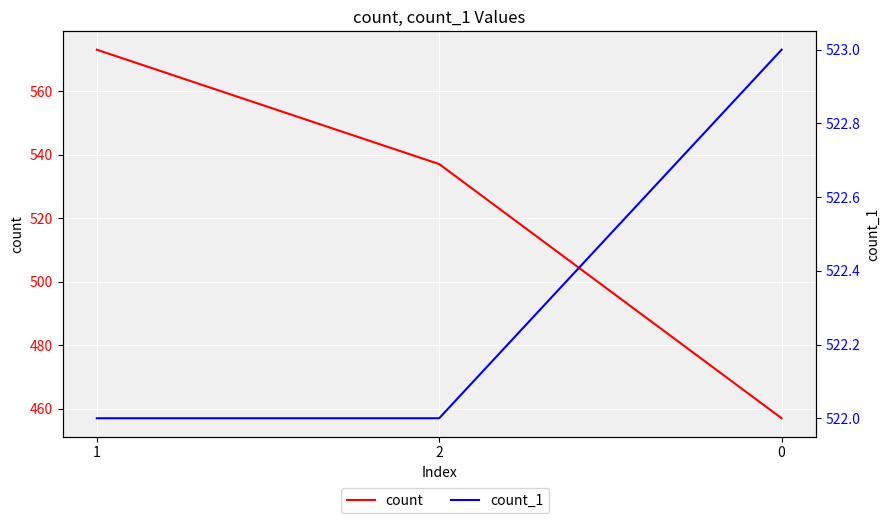

At 1, list the series in order from smallest to largest.

count_1, count